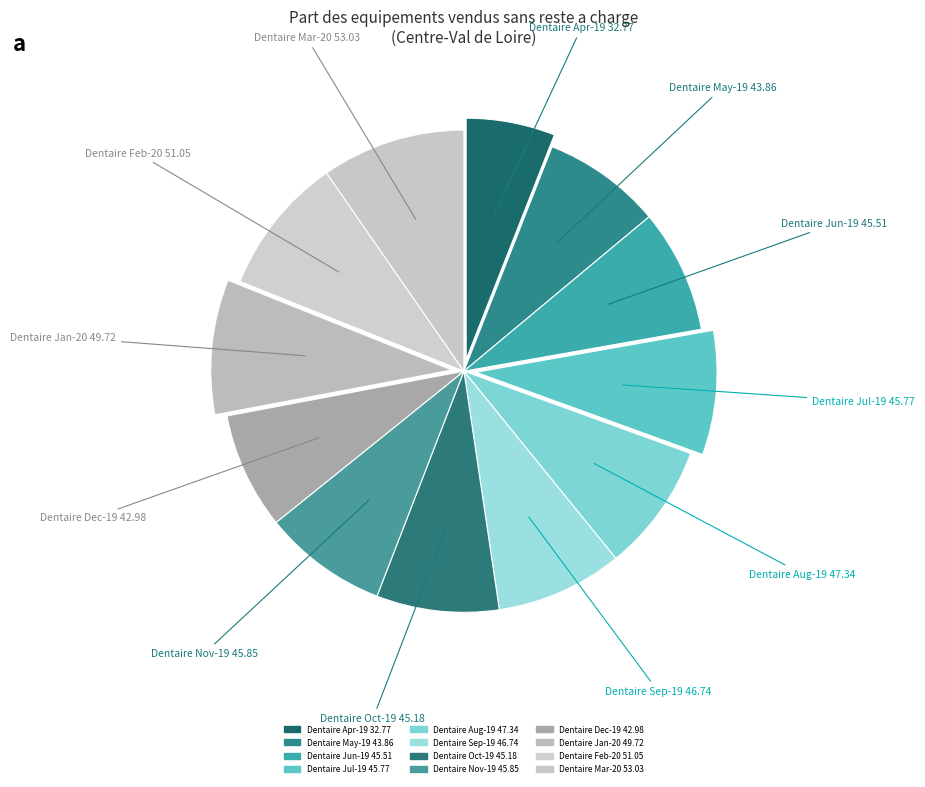

Count the number of slices in the pie.

12